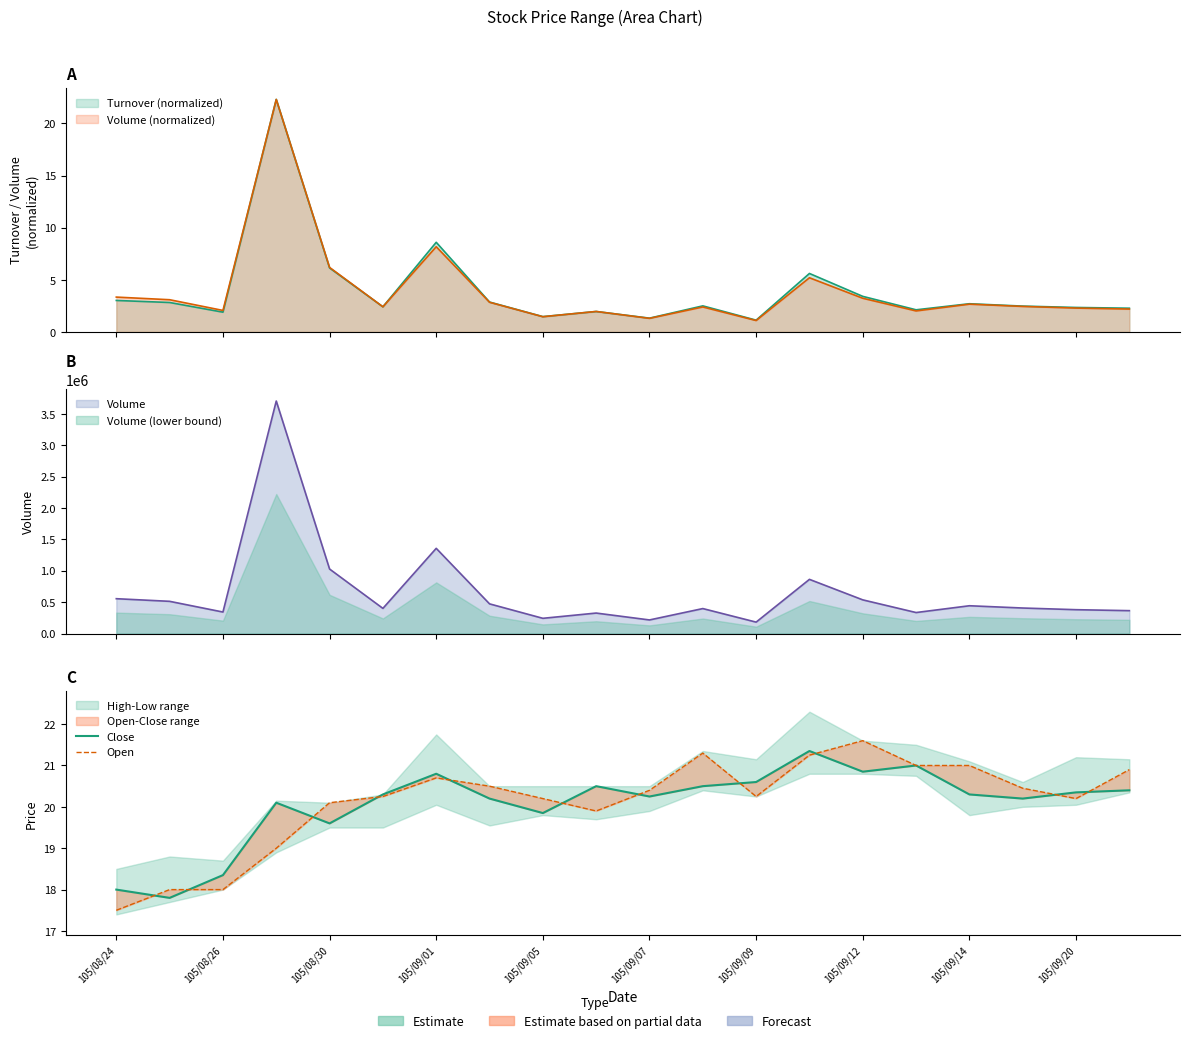

Does the chart have visible grid lines?

No